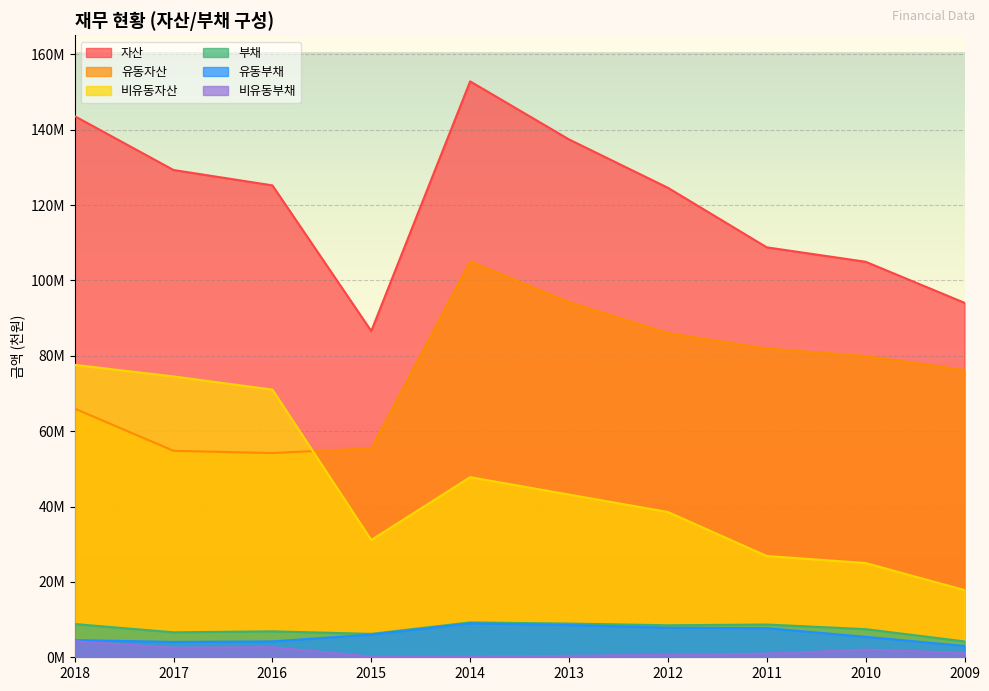

Which series has the widest spread of values?

자산